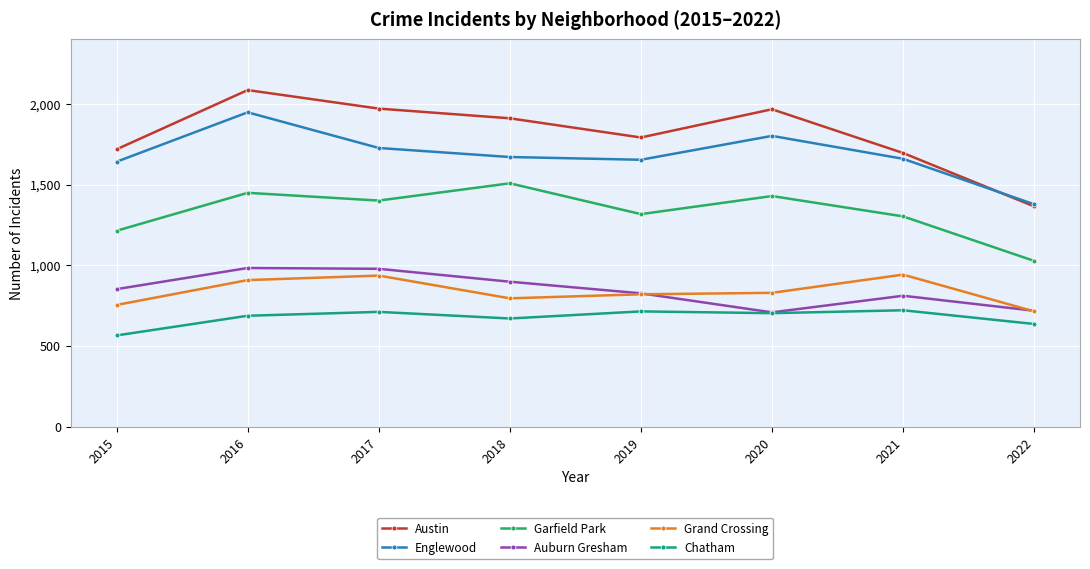

What is the smallest value displayed?

565